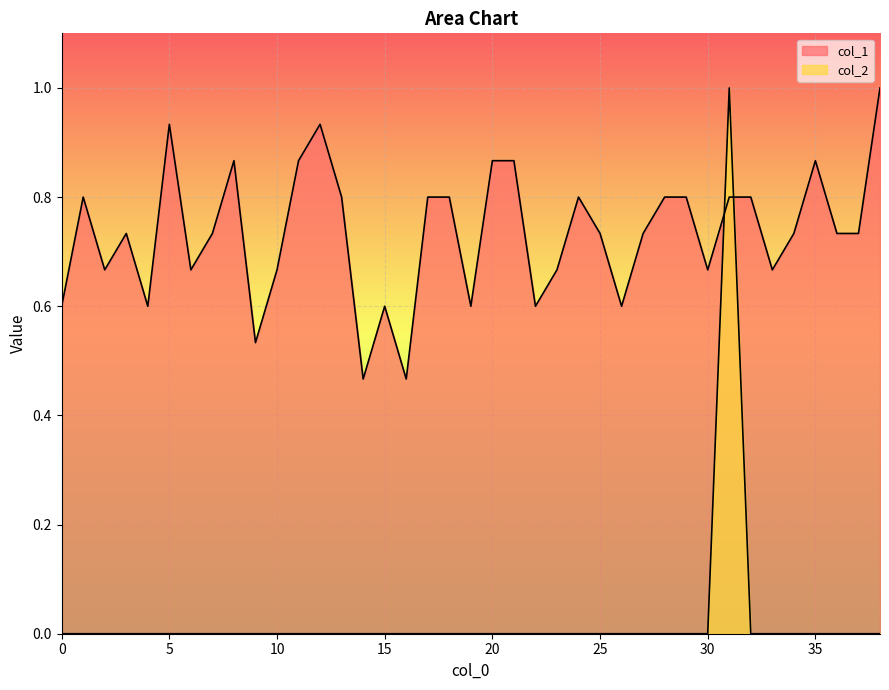

True or false: col_2 and col_1 cross at least once.

True